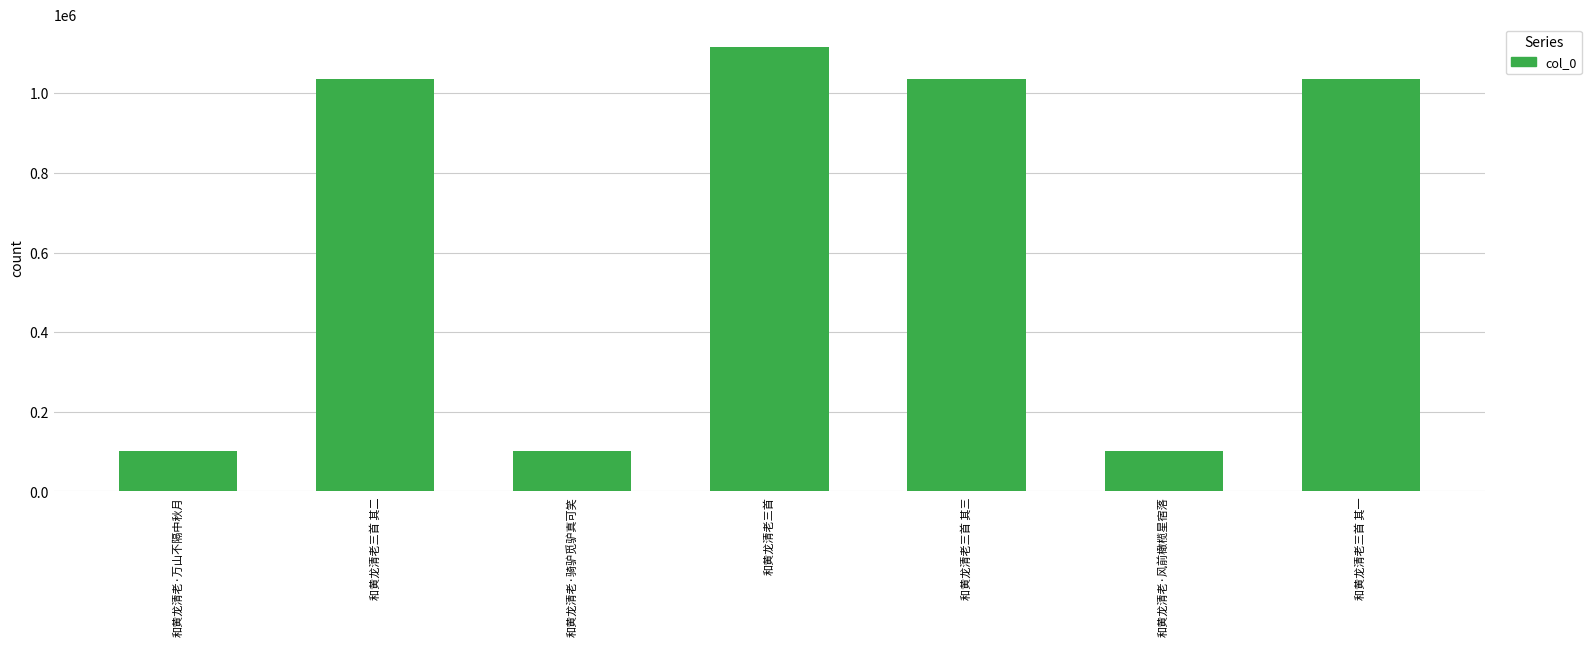

At which category does the chart reach its peak across all series?

和黄龙清老三首